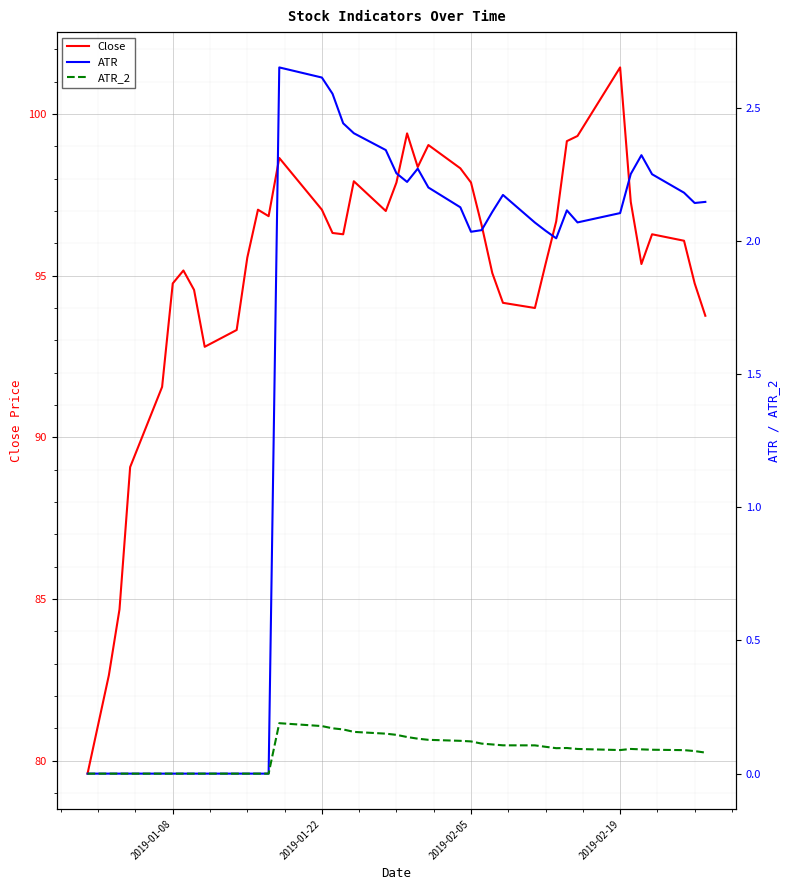

What is the highest value of the Close series?

101.4